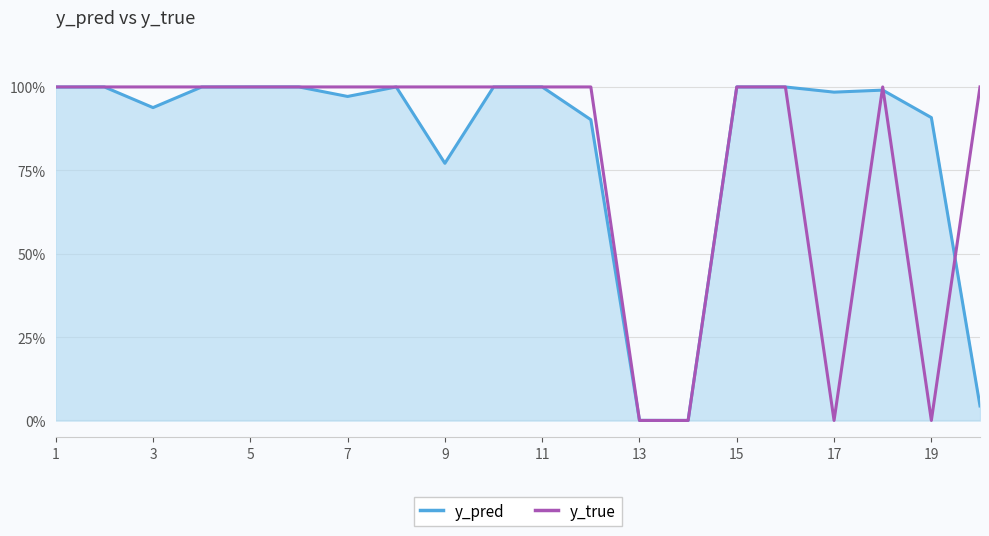

How many interior local peaks does the y_pred series have?

6